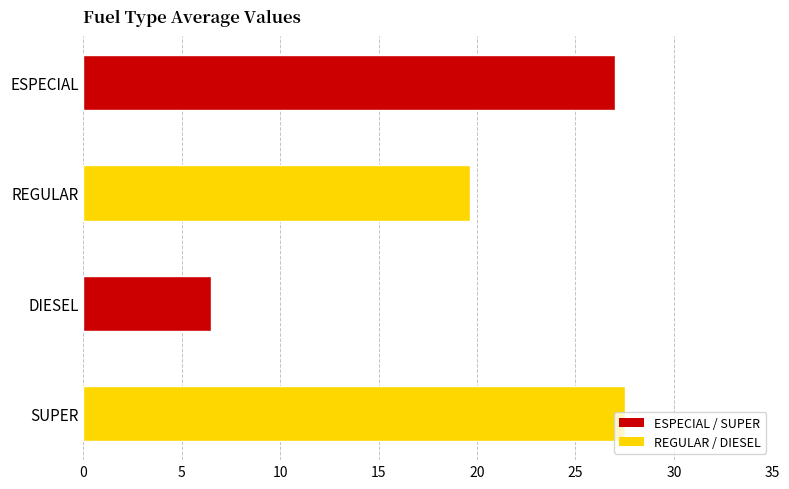

What value does the data have at ESPECIAL?

27.0